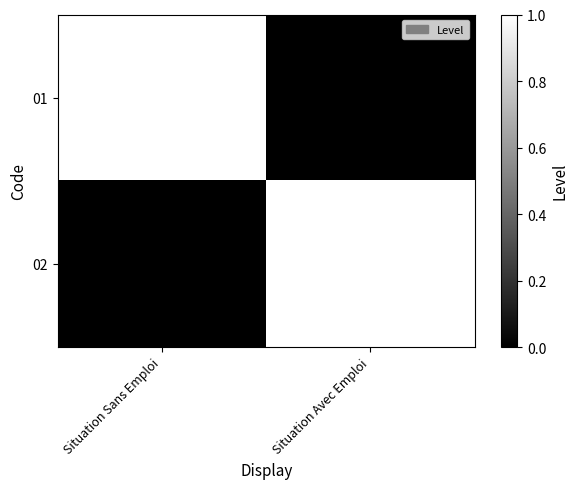

Reading left to right, extract all data points from this chart.

01: Situation Sans Emploi=1	Situation Avec Emploi=0
02: Situation Sans Emploi=0	Situation Avec Emploi=1